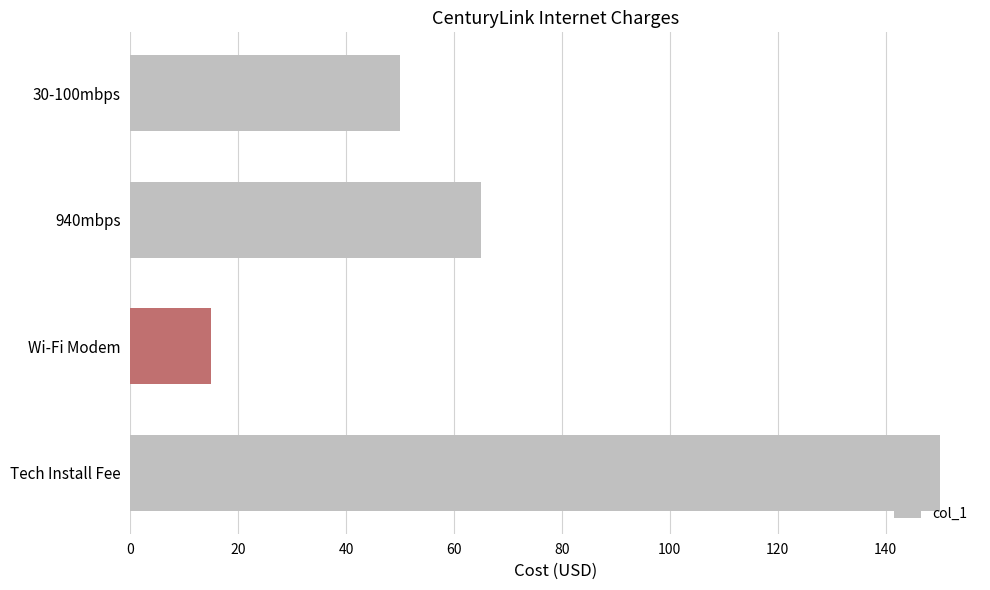

What is the difference between the maximum and minimum values?

135.0